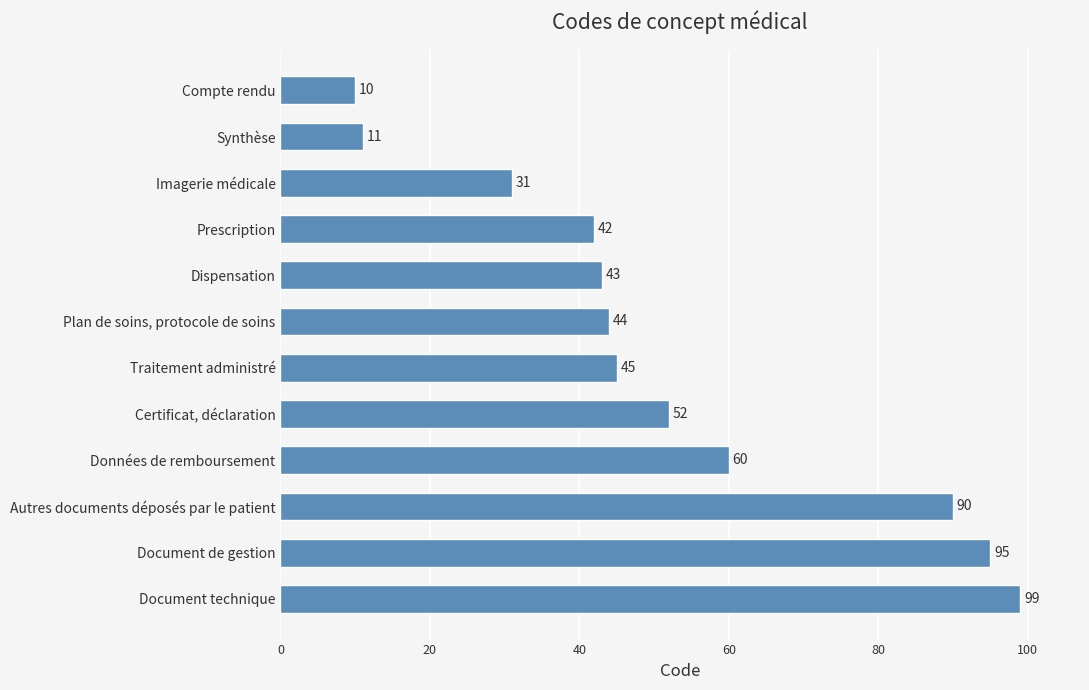

List the labels in order of value, largest first.

Document technique, Document de gestion, Autres documents déposés par le patient, Données de remboursement, Certificat, déclaration, Traitement administré, Plan de soins, protocole de soins, Dispensation, Prescription, Imagerie médicale, Synthèse, Compte rendu